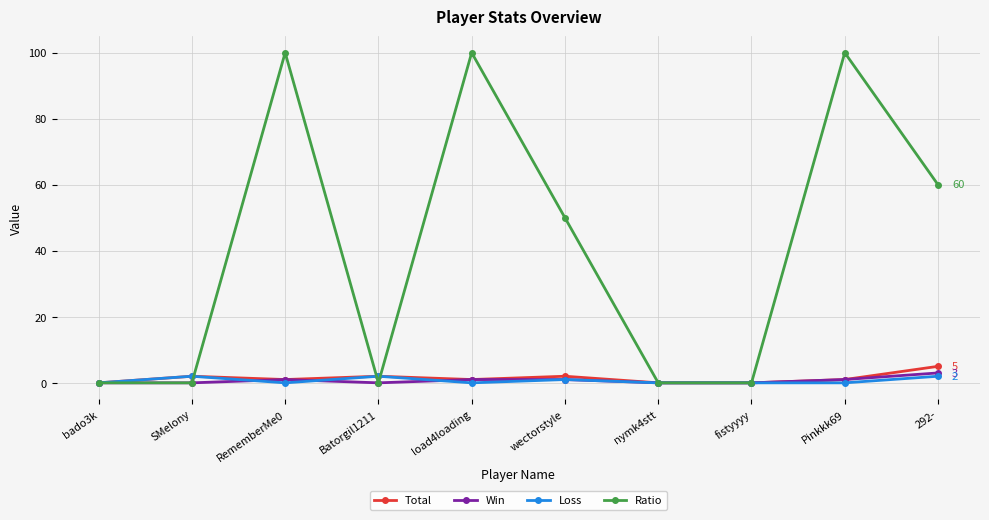

How many distinct data groups are displayed?

4